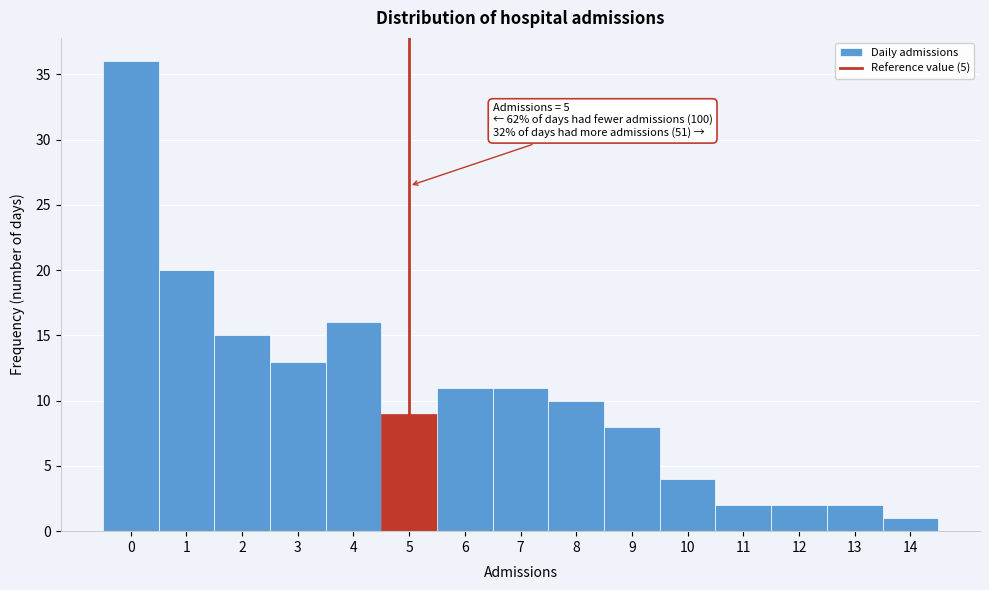

Which range on the x-axis has the tallest bar?

-0.5 to 0.5